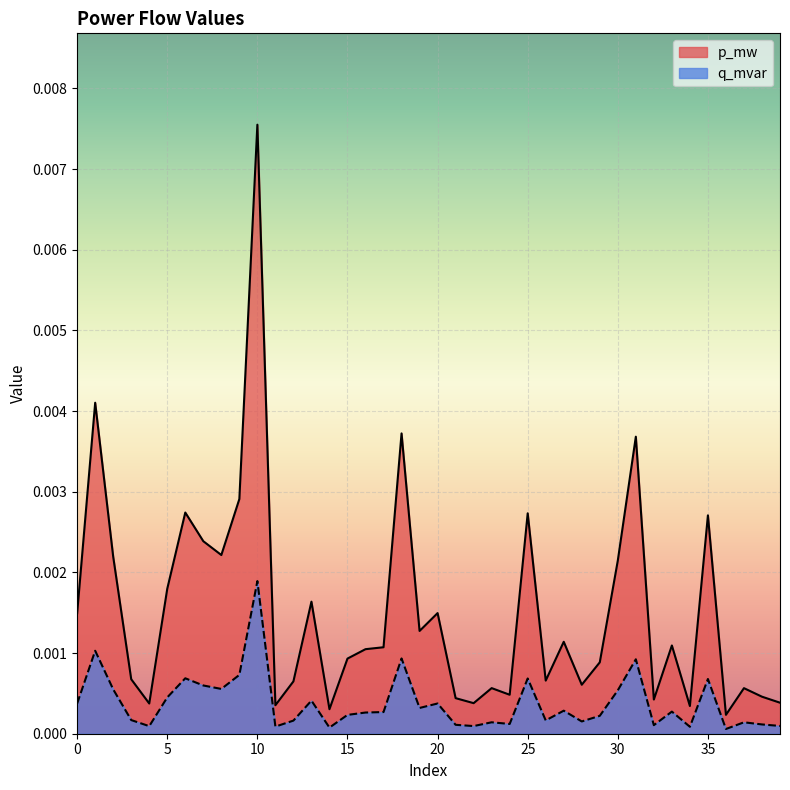

The value of q_mvar at 17 is 0.0. True or false?

False